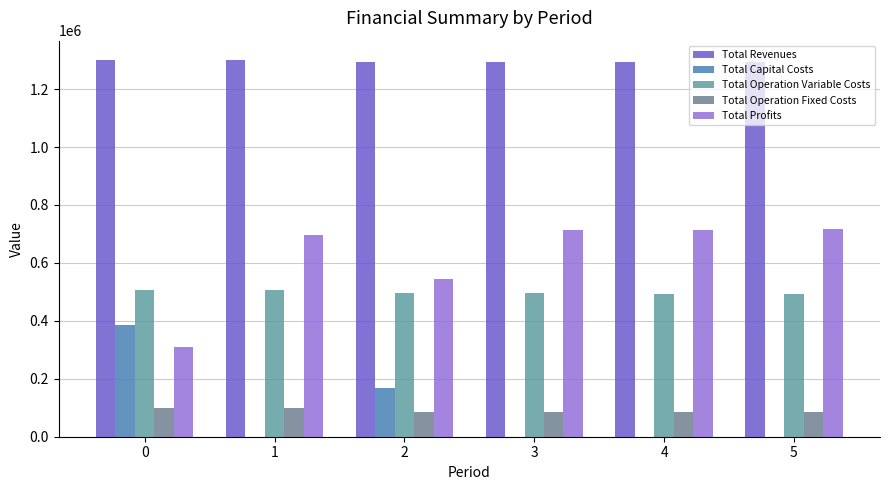

True or false: Total Profits has a value of 396663.1 at 1.

False